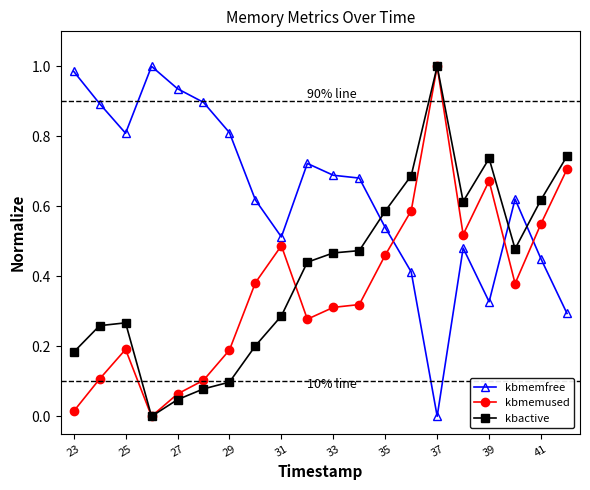

Which series has the largest total across all categories?

kbmemfree